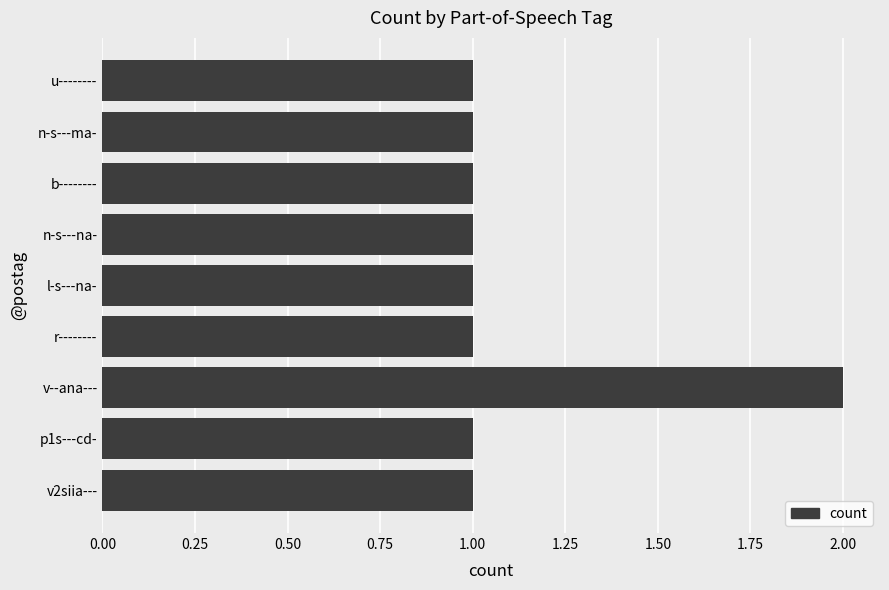

Reading bottom to top, what are all the values shown in this chart?

1	1	2	1	1	1	1	1	1